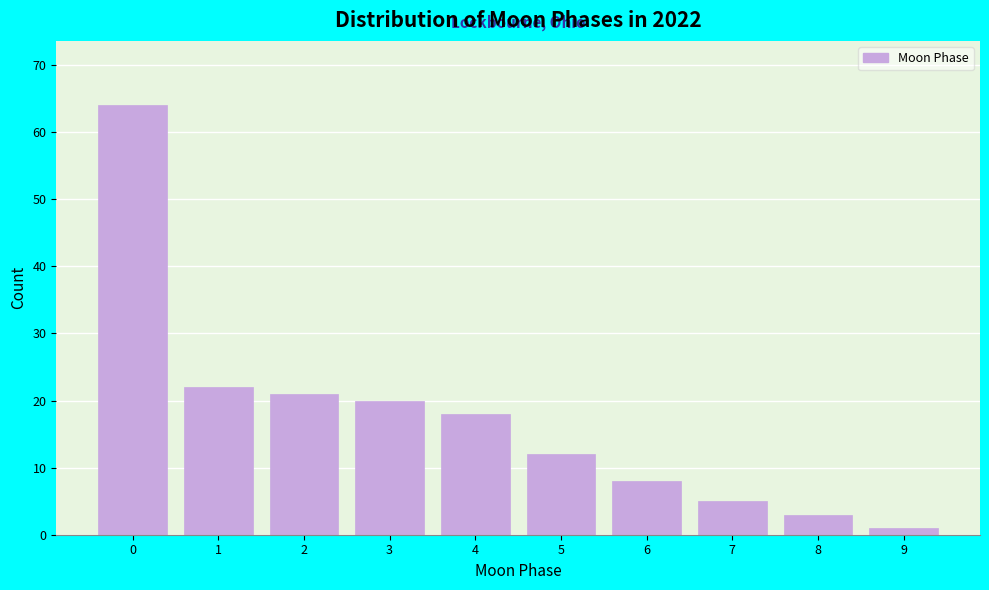

Reading left to right, what are all the values shown in this chart?

0=64	1=22	2=21	3=20	4=18	5=12	6=8	7=5	8=3	9=1